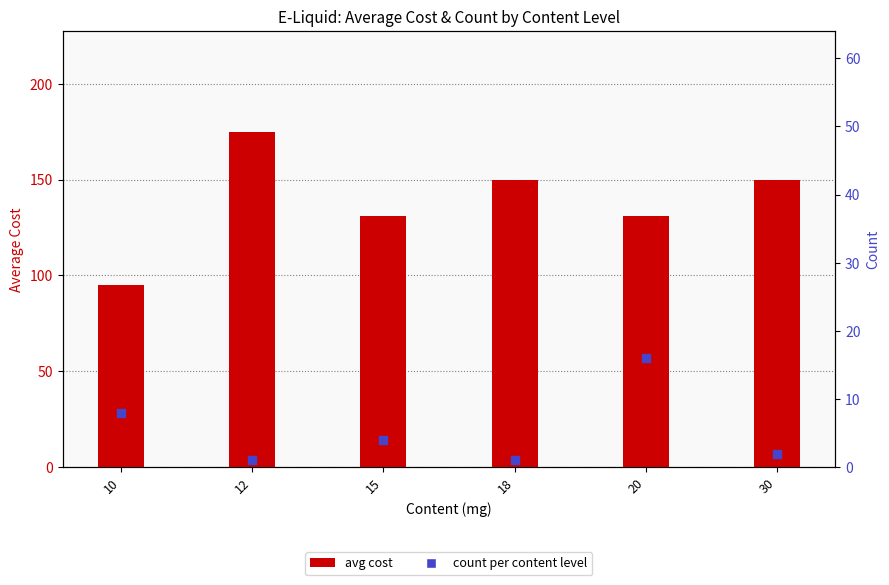

Which series contains the lowest Y value?

count per content level